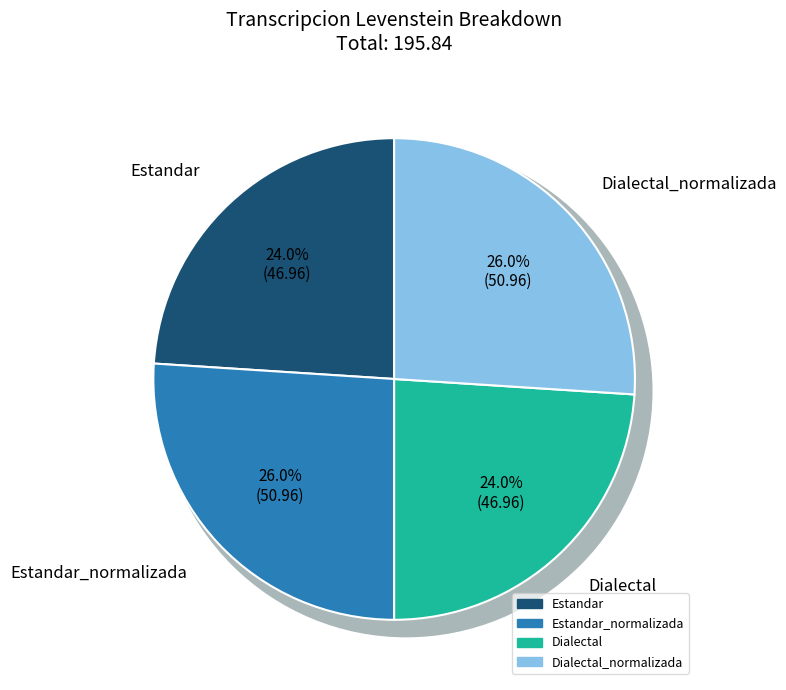

Does Dialectal_normalizada represent more than half of the total?

No